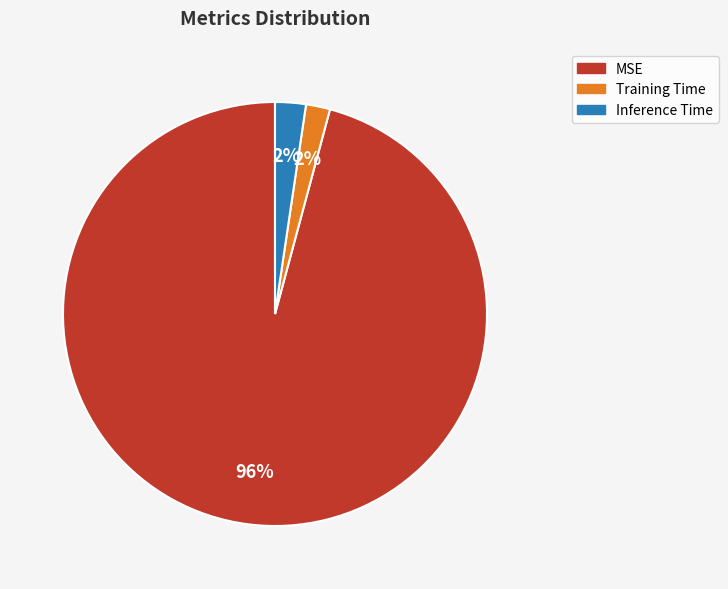

To the nearest percent, what percentage of the pie is Training Time?

2%